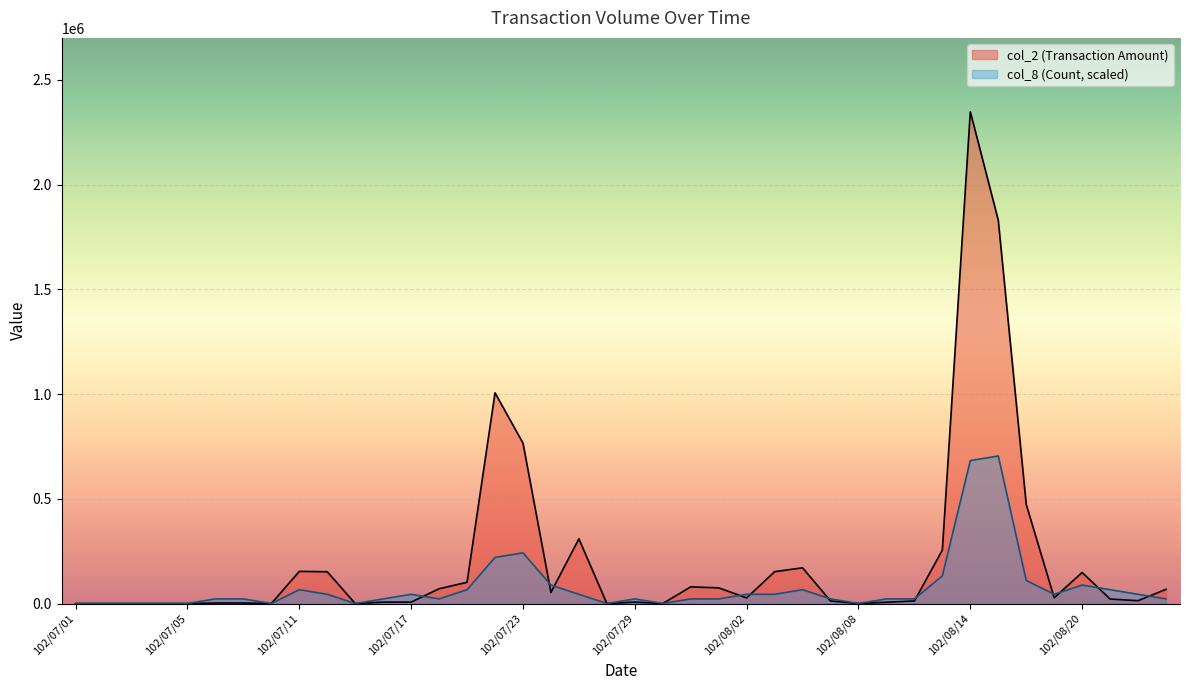

True or false: col_8 (Count) has a value of 22012.8 at 102/08/09.

True